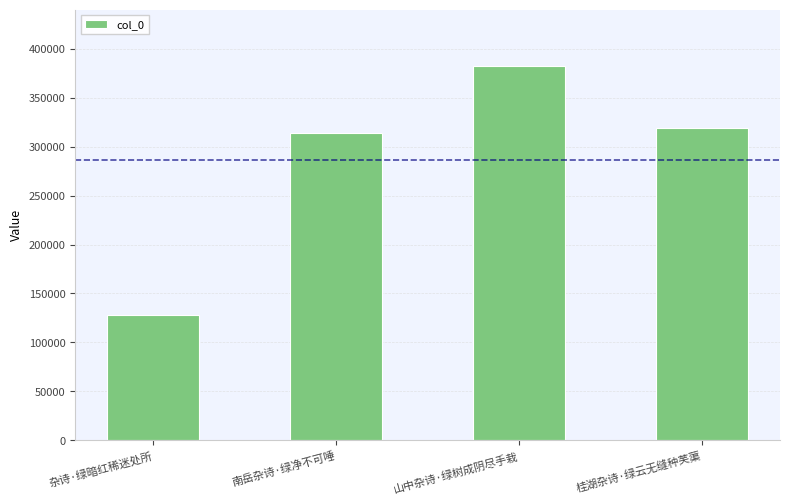

True or false: the data shows 162299 at 山中杂诗·绿树成阴尽手栽.

False